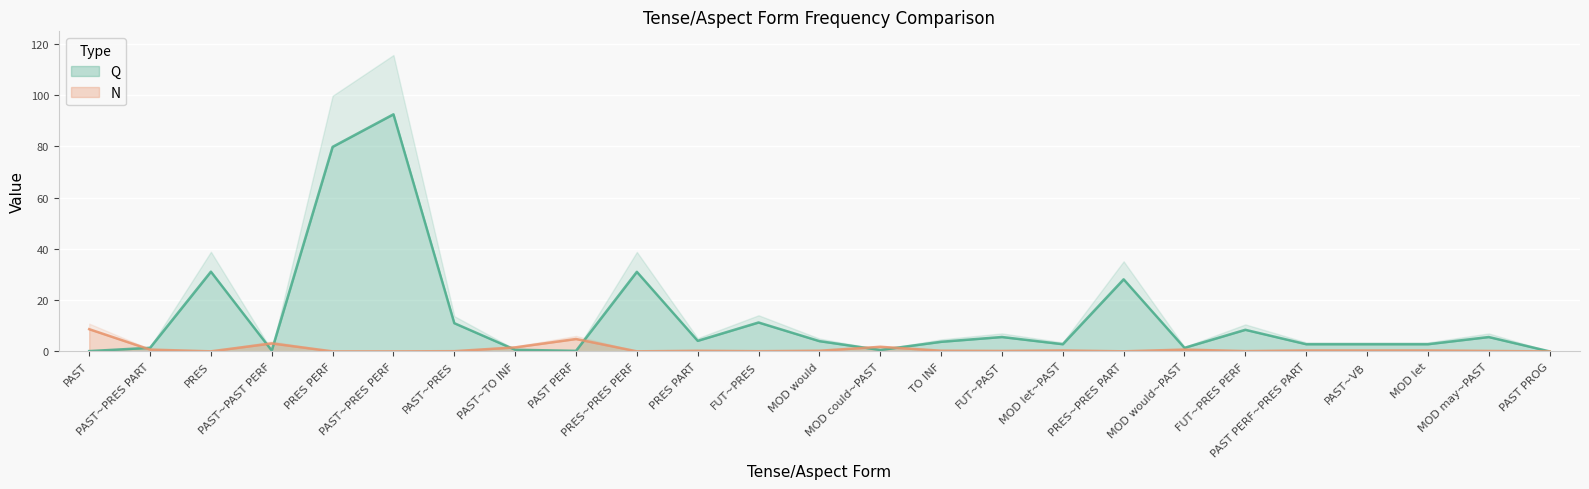

What is the maximum value for N?

8.7